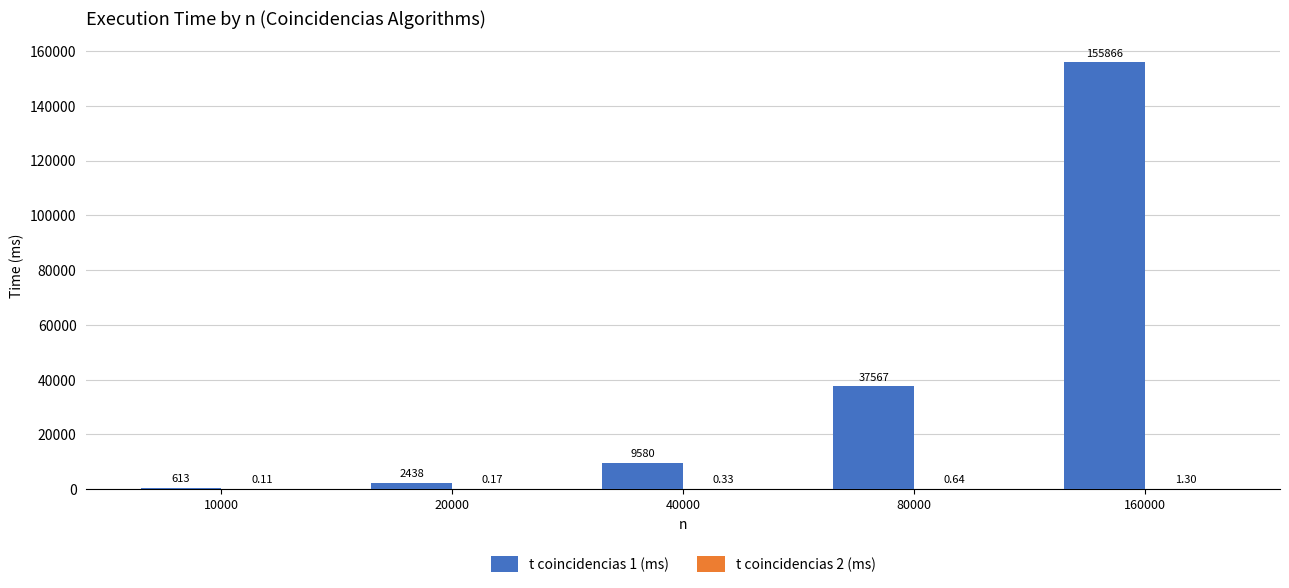

Count the number of categories in the chart.

5